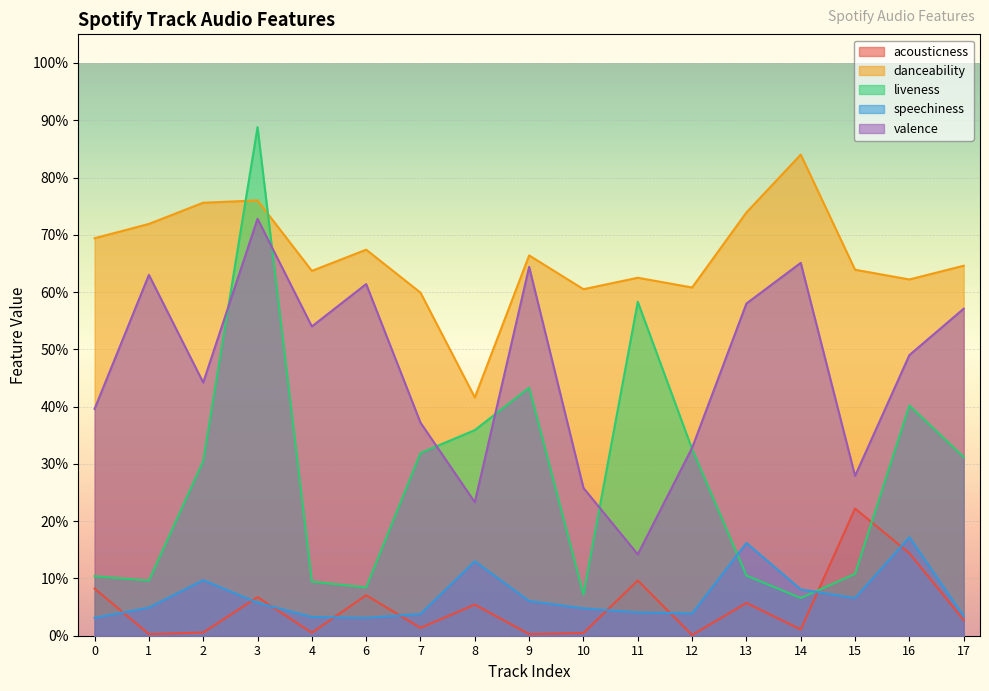

Rank the categories by speechiness value from highest to lowest.

16, 13, 8, 2, 14, 15, 9, 3, 1, 10, 11, 12, 7, 17, 4, 0, 6